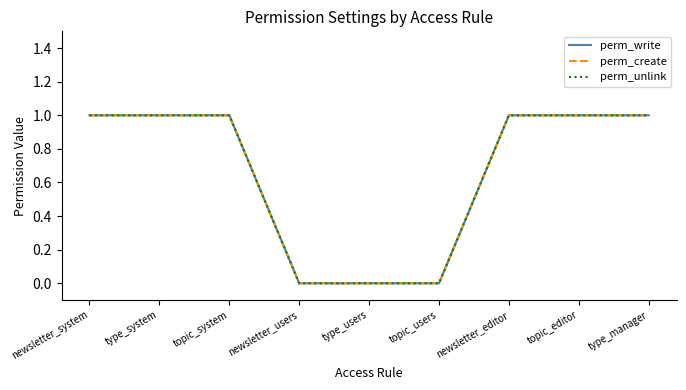

What is the highest value of the perm_unlink series?

1